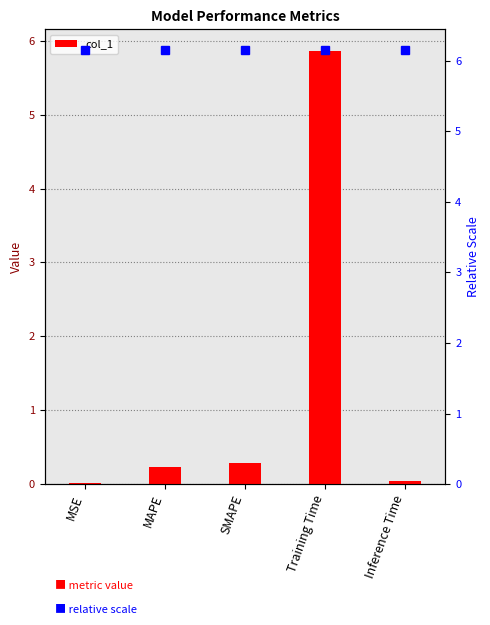

What is the label of the 2nd bar from the left?

MAPE